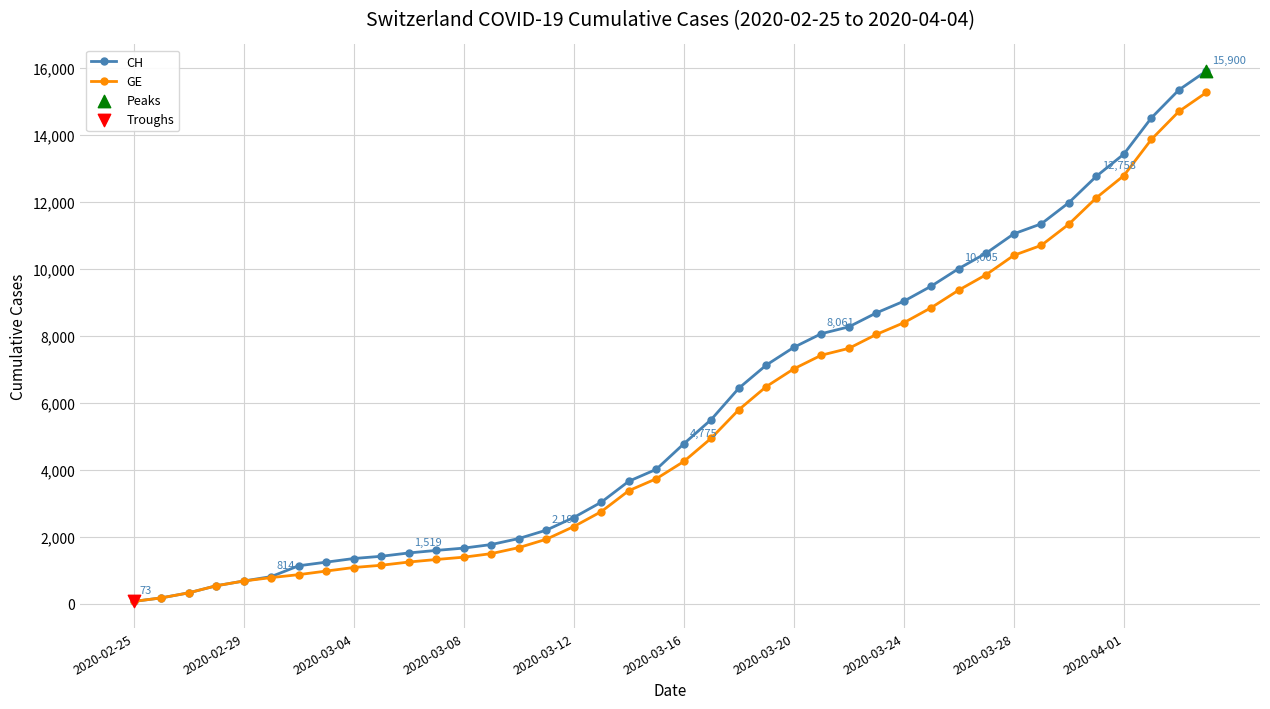

Which series has the largest total across all categories?

CH